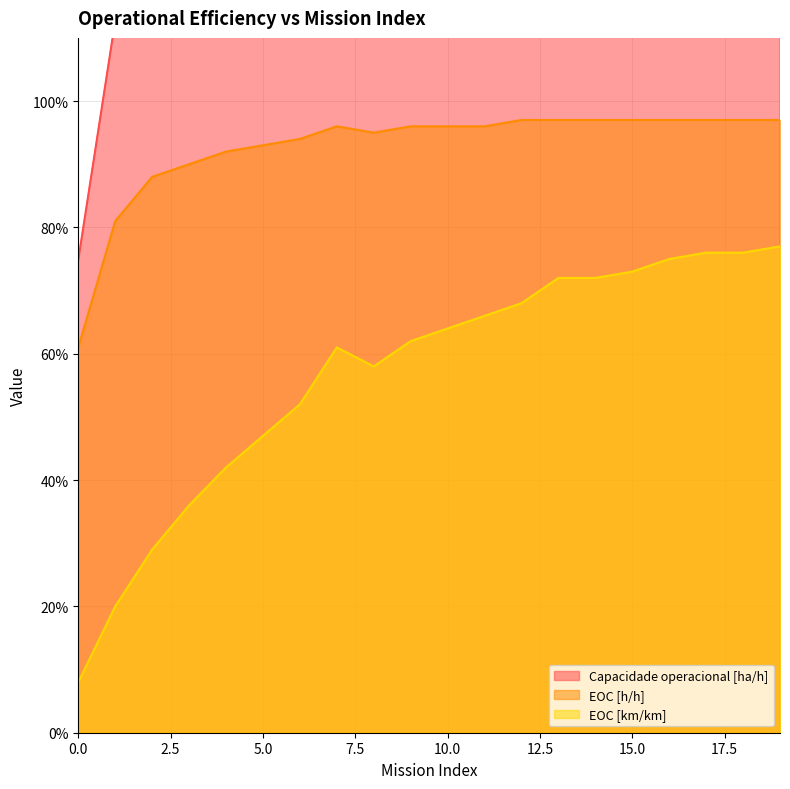

How many lines are shown in the chart?

3